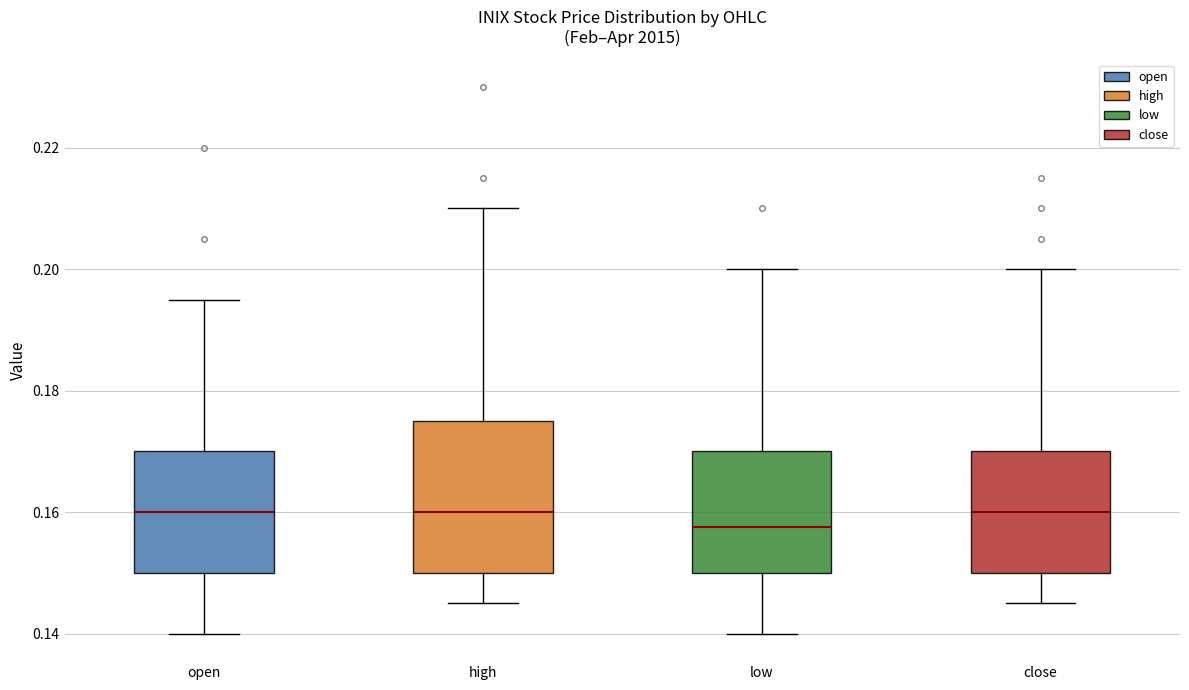

Where is the upper edge of the box for high on the y-axis? The values are not printed on the chart, so give them approximately, as read against the axis.

0.176